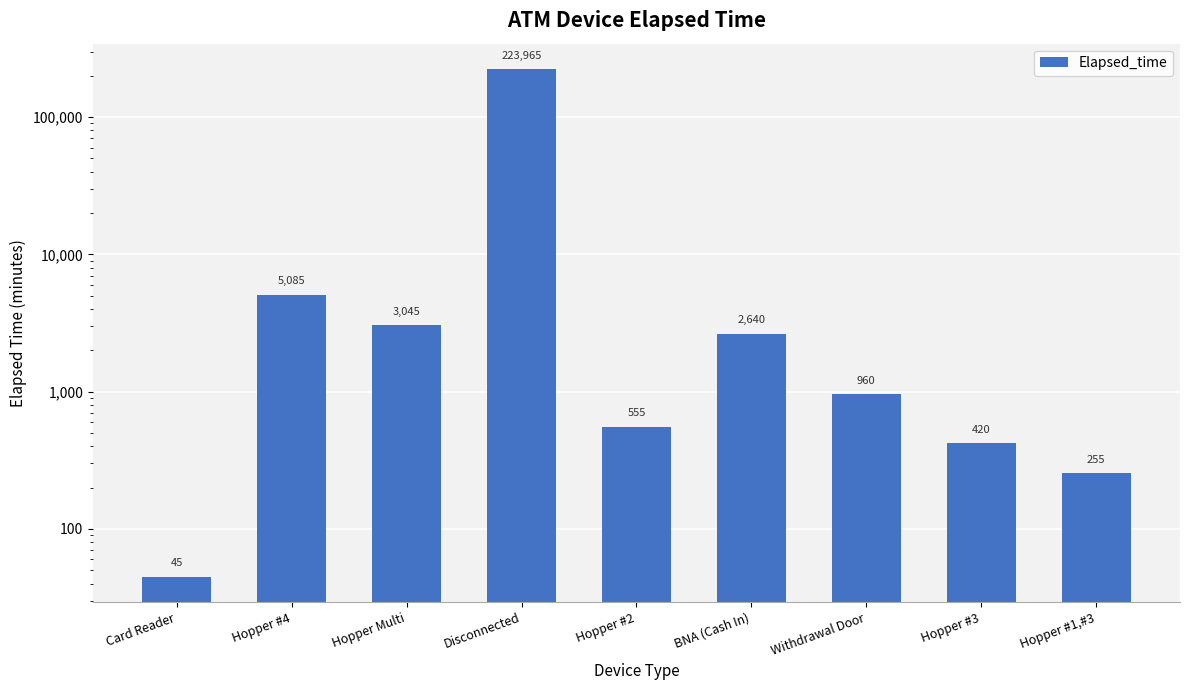

At which category does the chart reach its peak across all series?

Disconnected